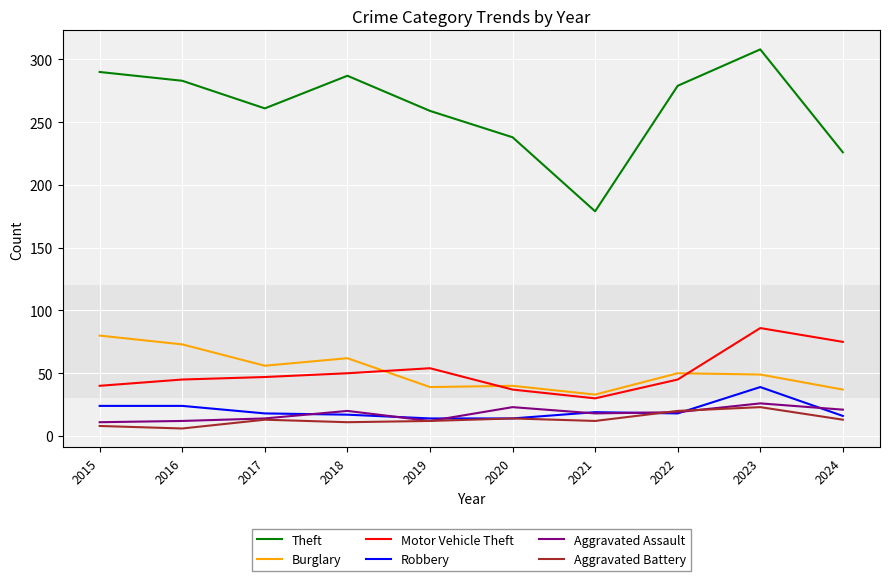

True or false: Aggravated Assault and Burglary intersect in this chart.

False